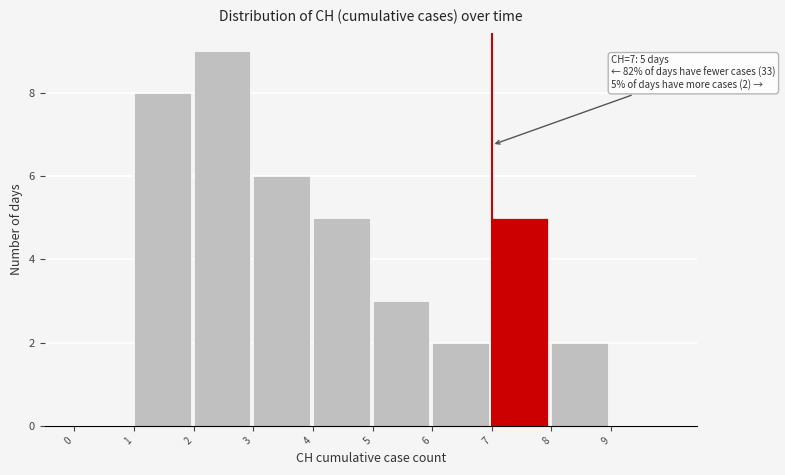

Which range on the x-axis has the tallest bar?

2 to 3